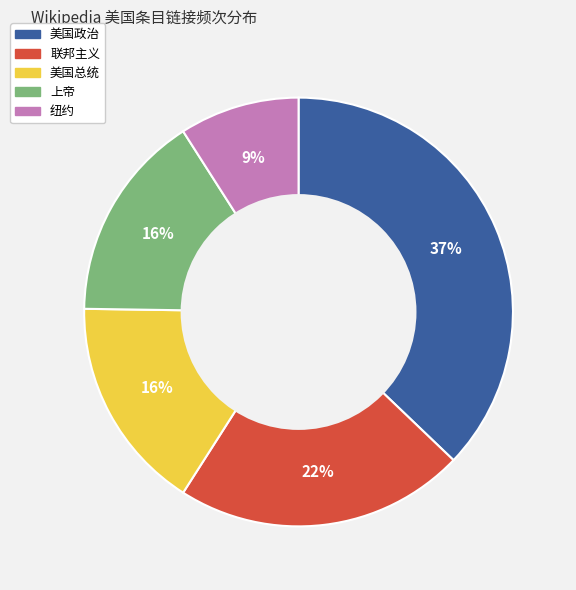

Which slice is the largest?

美国政治